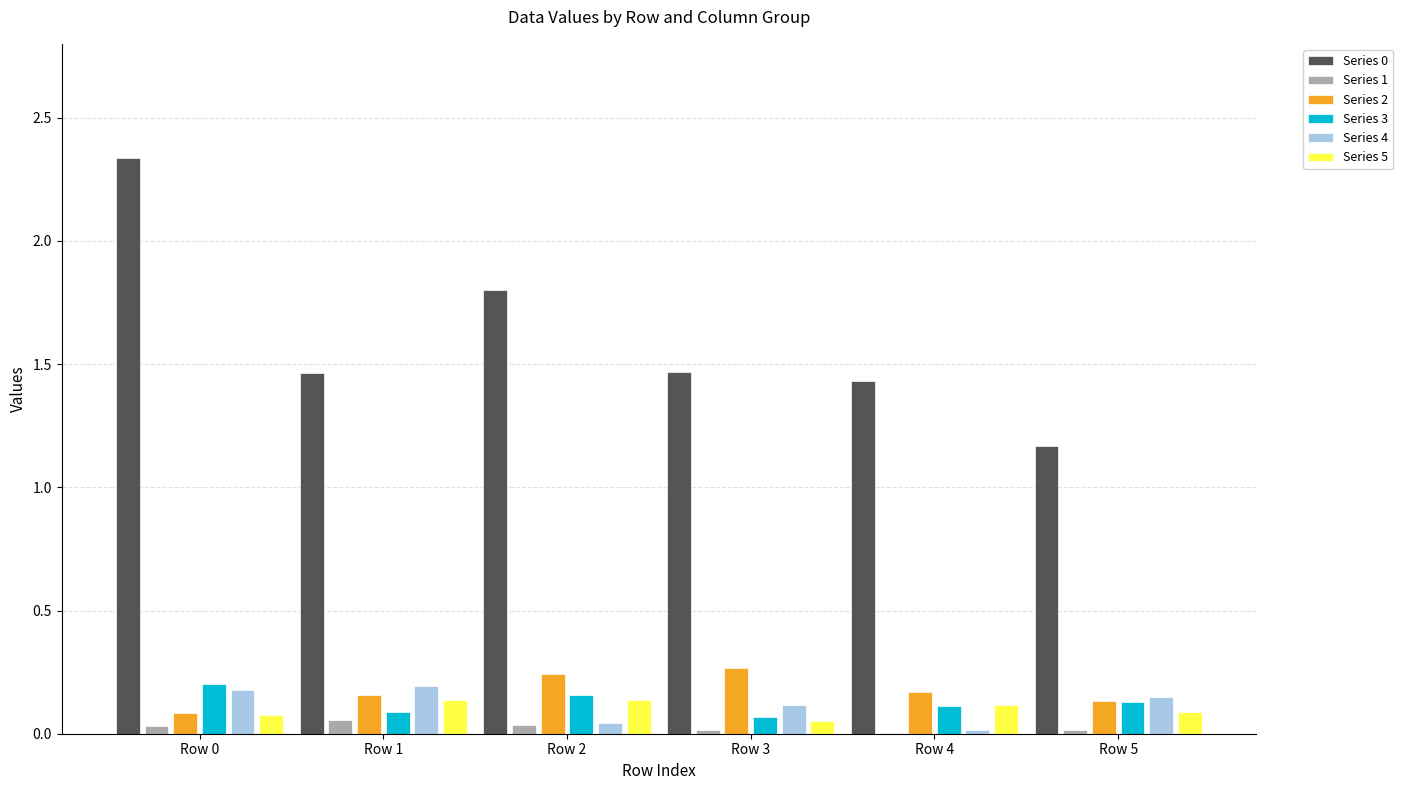

The Series 4 series shows 0.1 at Row 3. True or false?

True